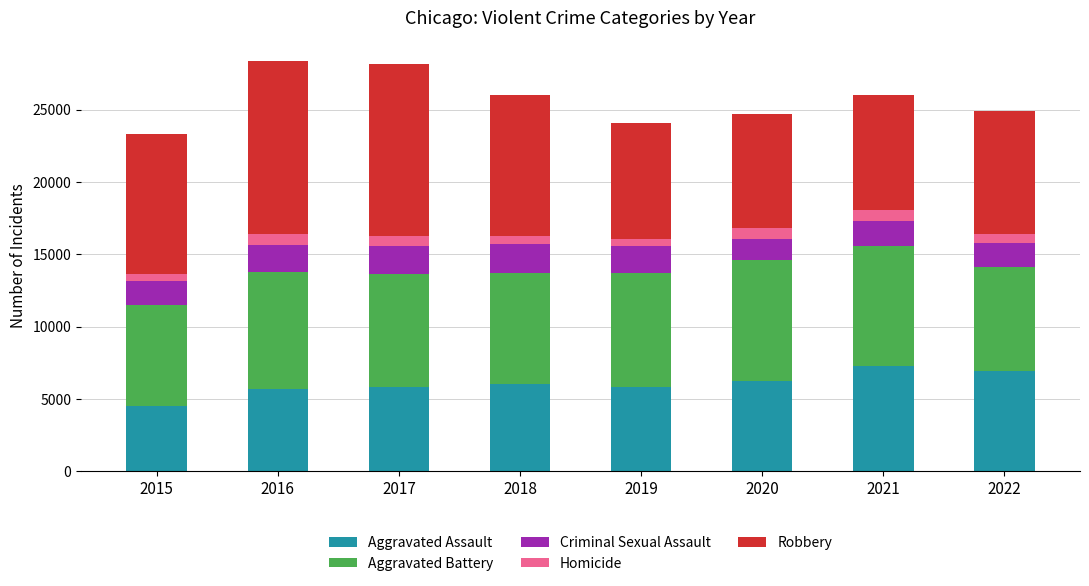

At which label does Aggravated Assault reach its minimum?

2015